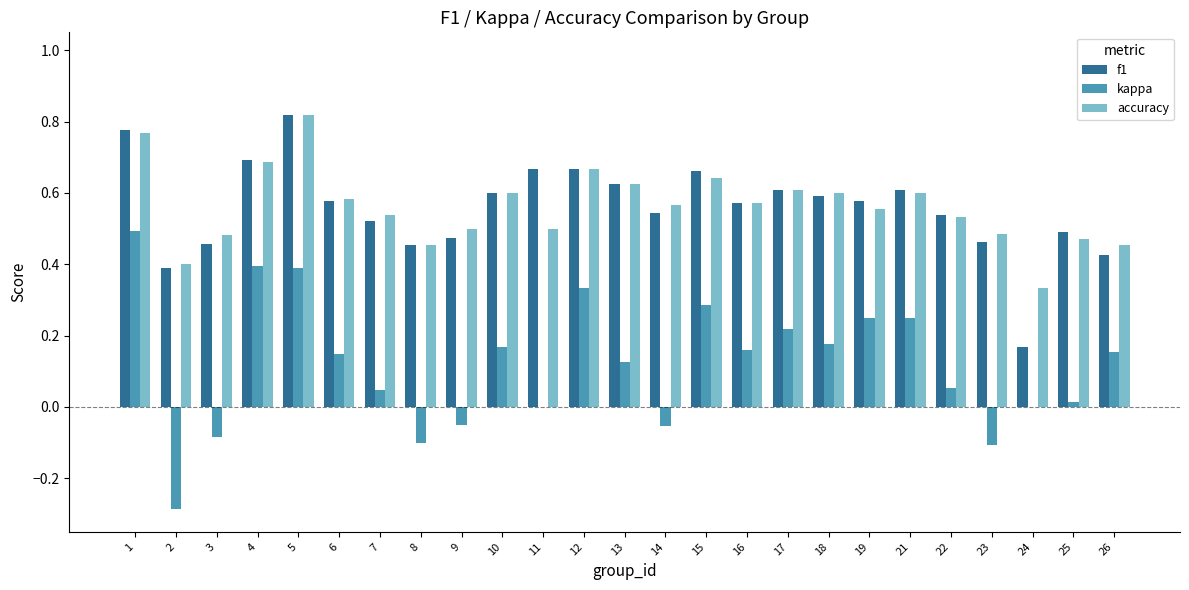

Between 2 and 6, which series saw the biggest shift?

kappa